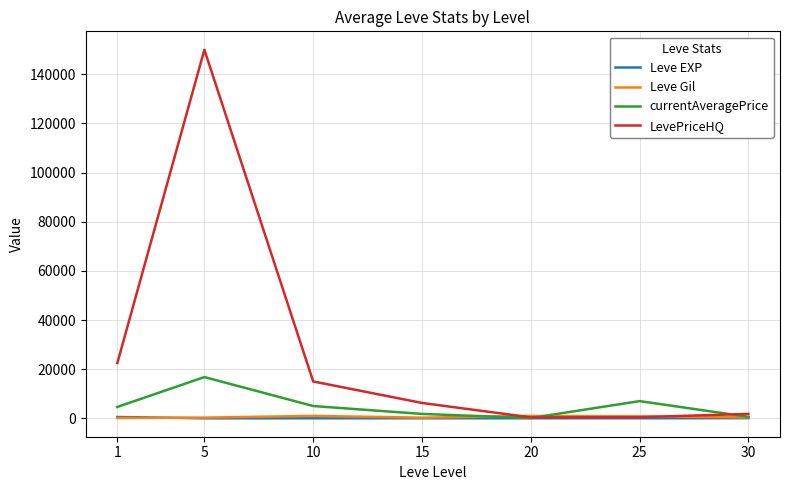

Which series has the widest spread of values?

LevePriceHQ